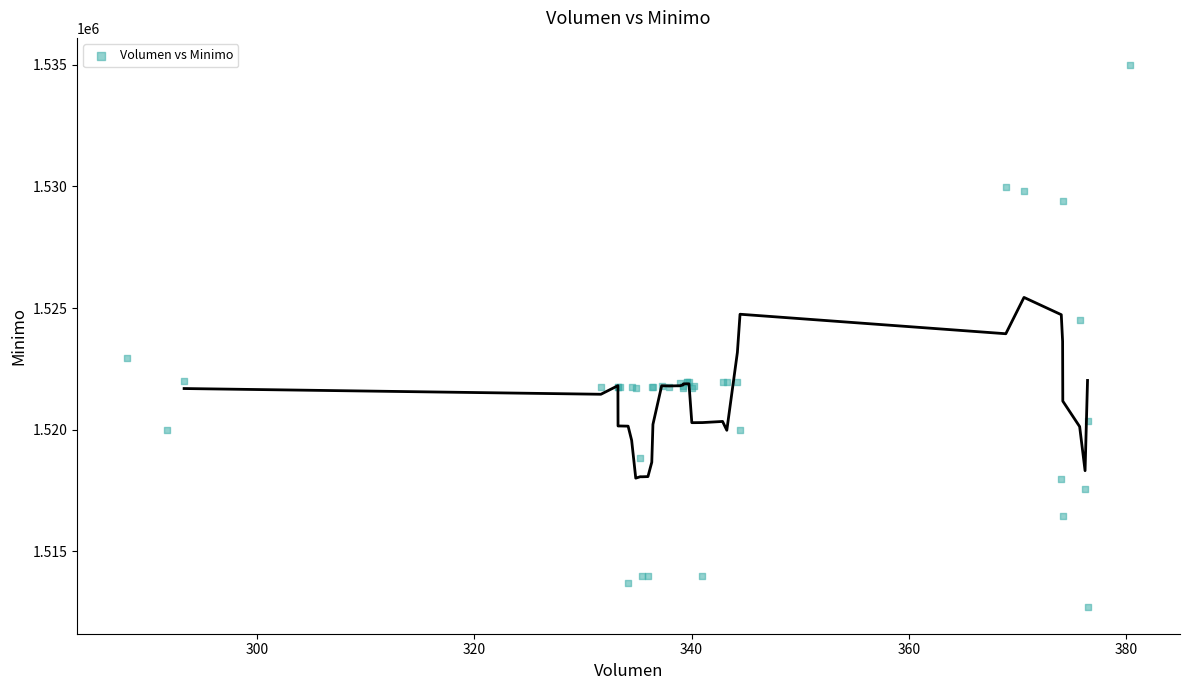

What Y value in the scatter plot is closest to 1523862?

1524513